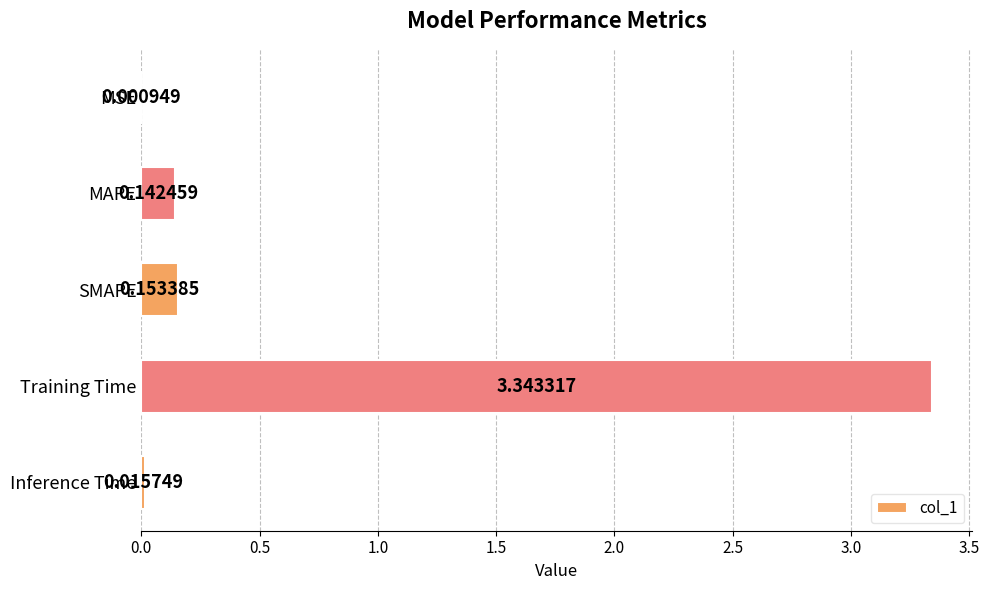

What is the sum of all values?

3.7